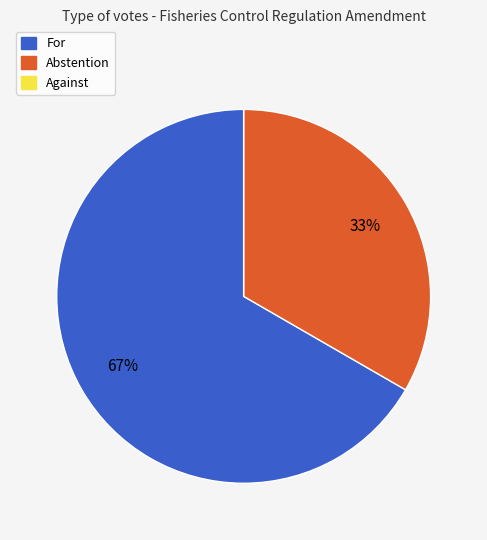

To the nearest percent, what is the difference between the largest and smallest slice percentages?

67%